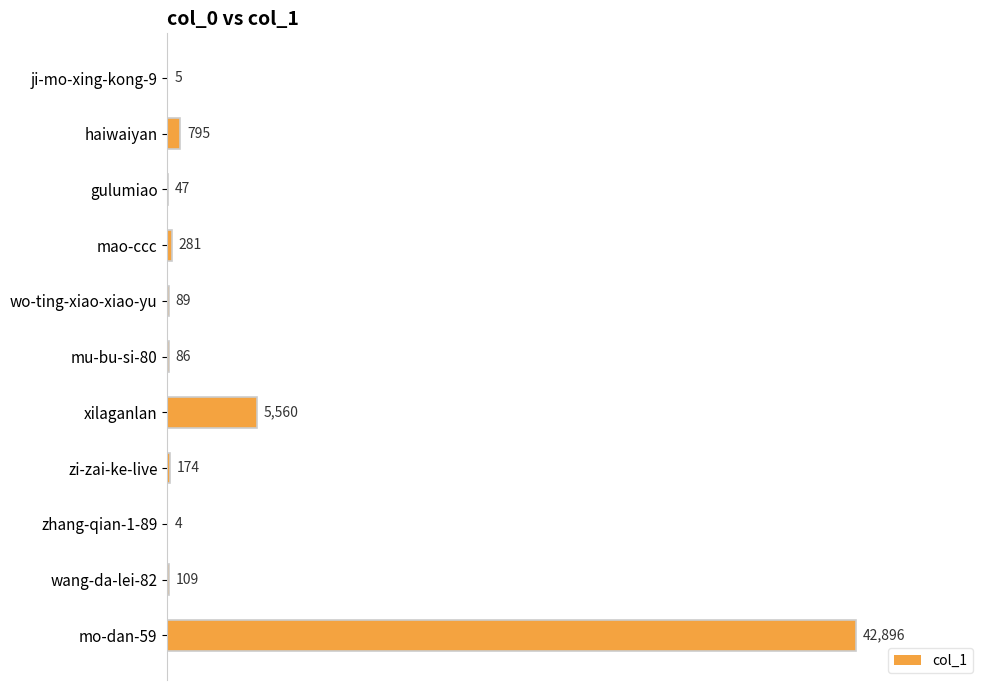

At which category does the chart reach its peak across all series?

mo-dan-59